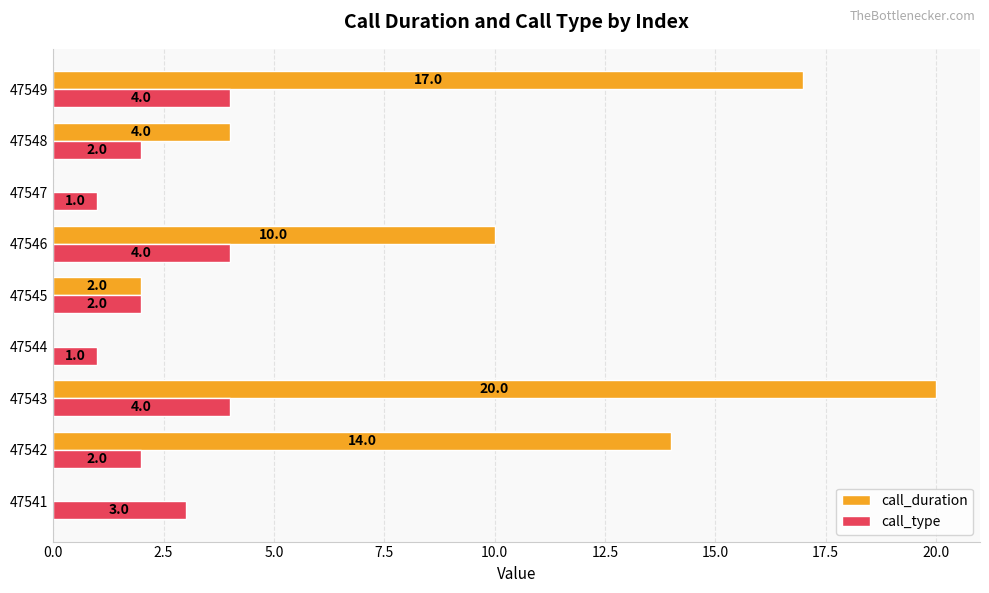

Between 47541 and 47549, which series saw the biggest shift?

call_duration